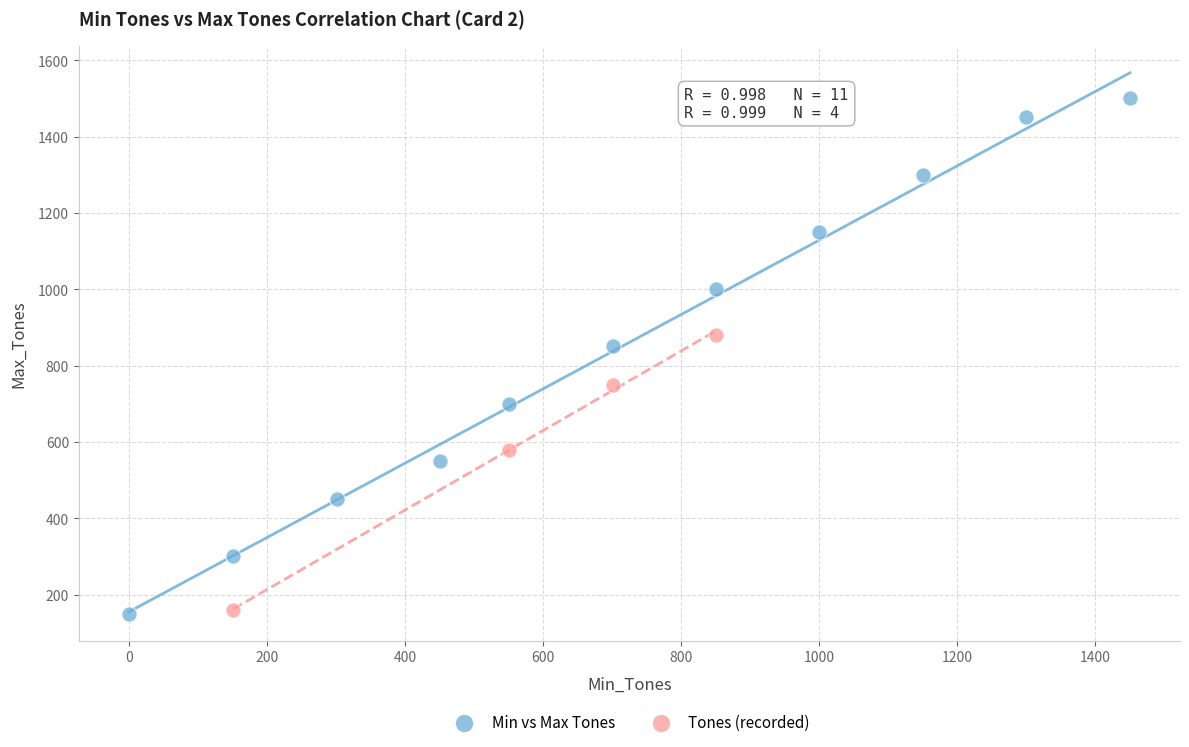

Which series reaches the maximum Y coordinate?

Min vs Max Tones